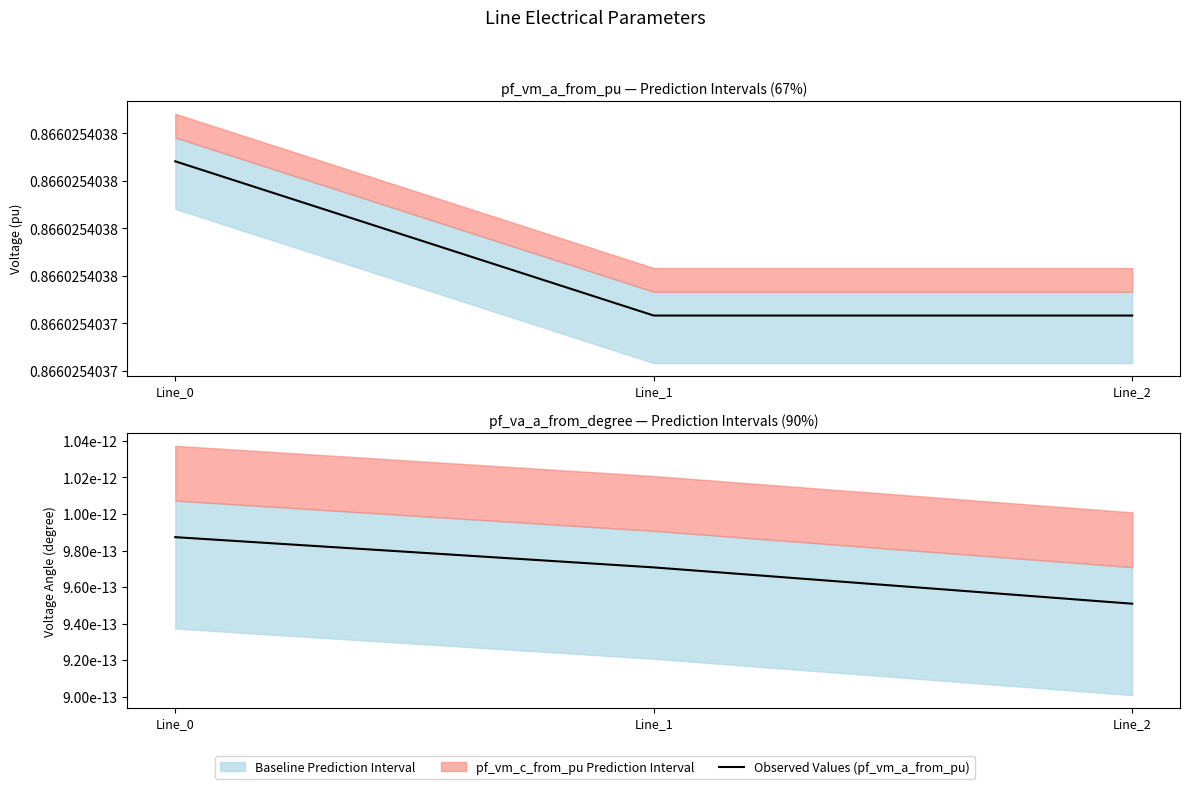

What is the total value across all series at Line_1?

0.9